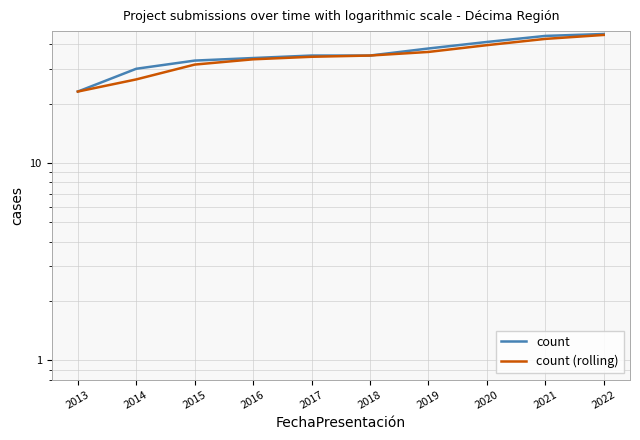

What are all the series names shown in the legend?

count, count (rolling)